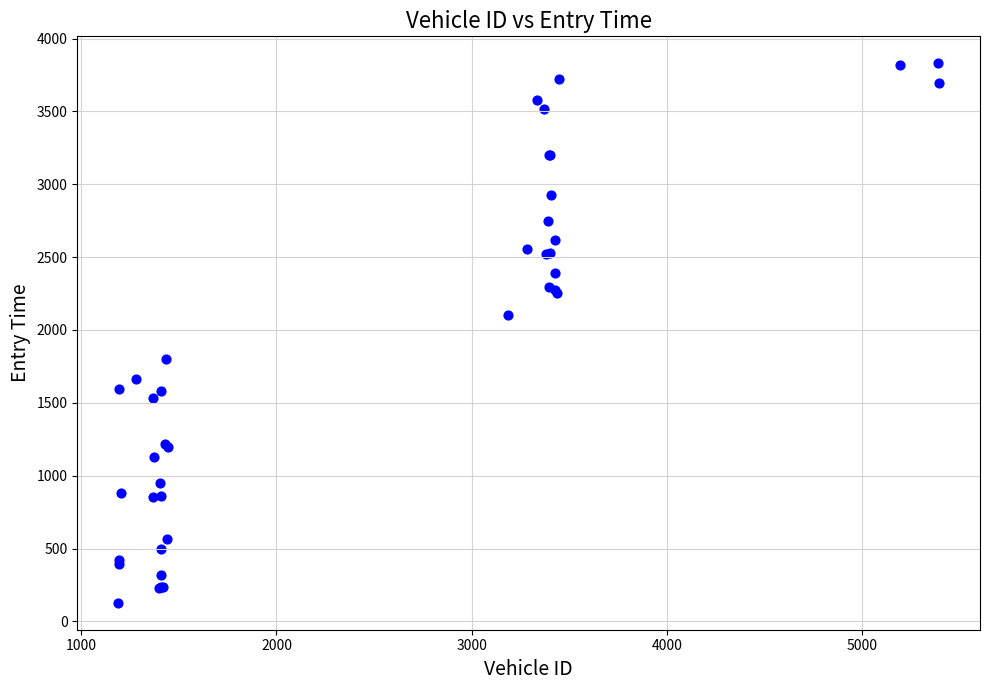

What Y value in the scatter plot is closest to 1979?

2101.8